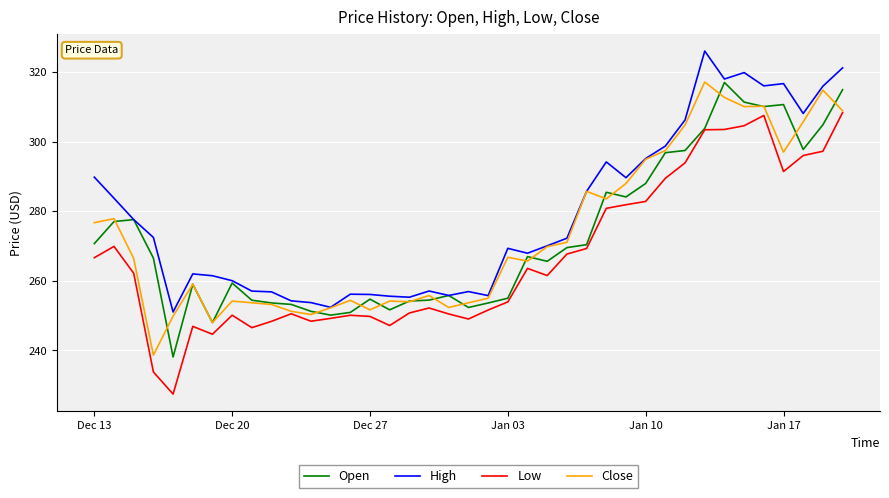

What is the difference between the maximum and minimum values in the Low series?

80.9